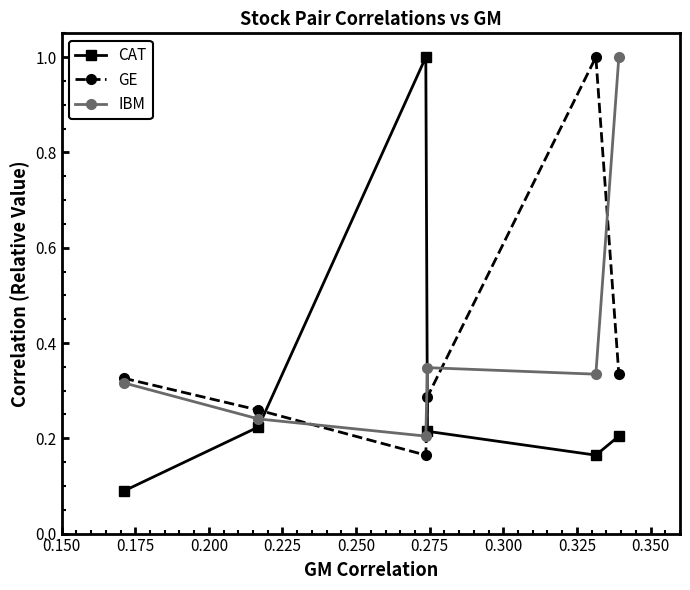

In IBM, how many points are lower than both neighbors (excluding endpoints)?

2